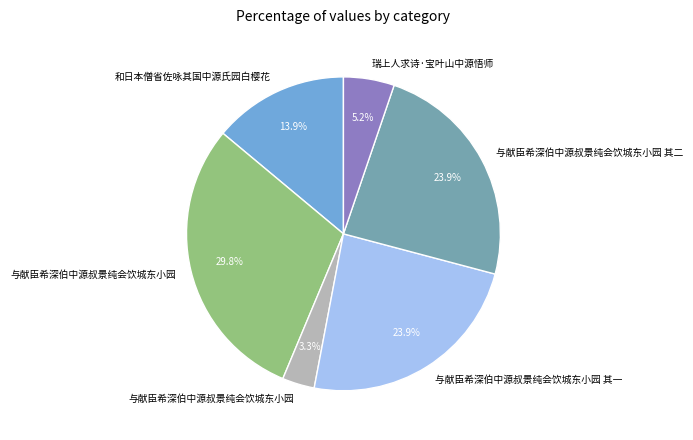

Is there any slice that represents more than half of the pie?

No